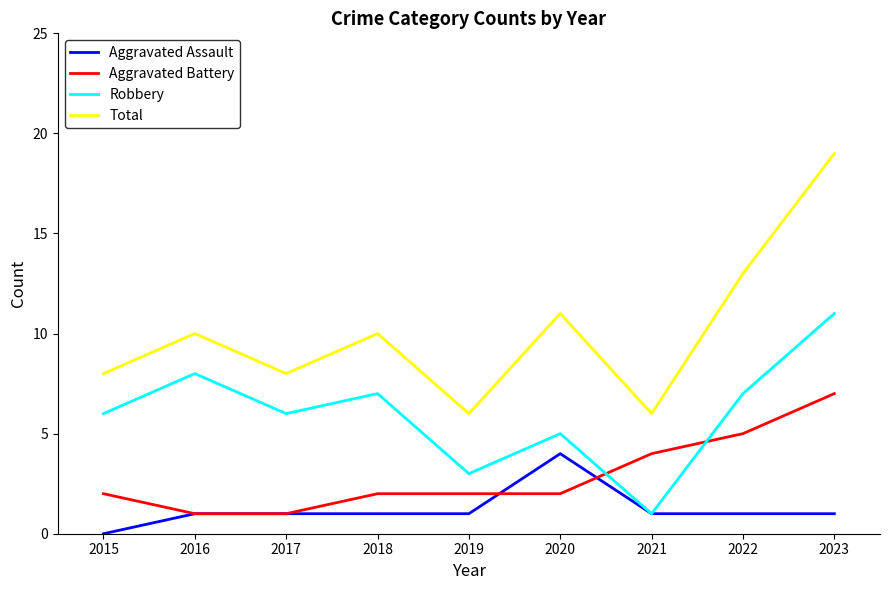

What value does the Aggravated Battery series have at 2022?

5